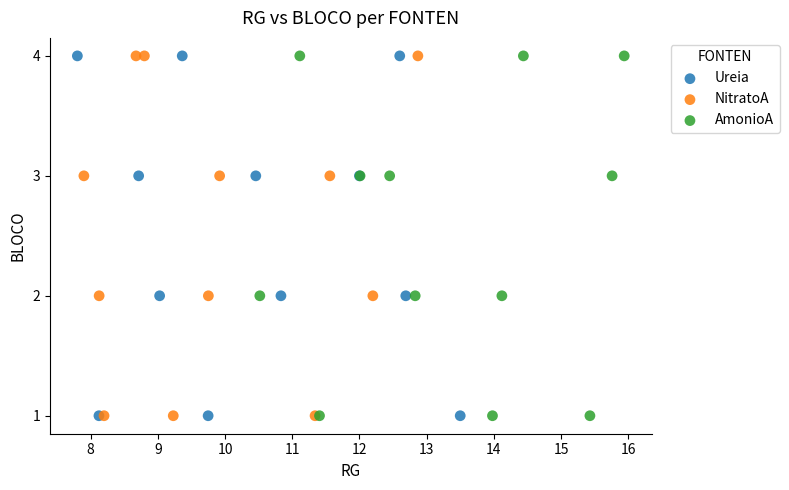

What are all the series names shown in the legend?

Ureia, NitratoA, AmonioA